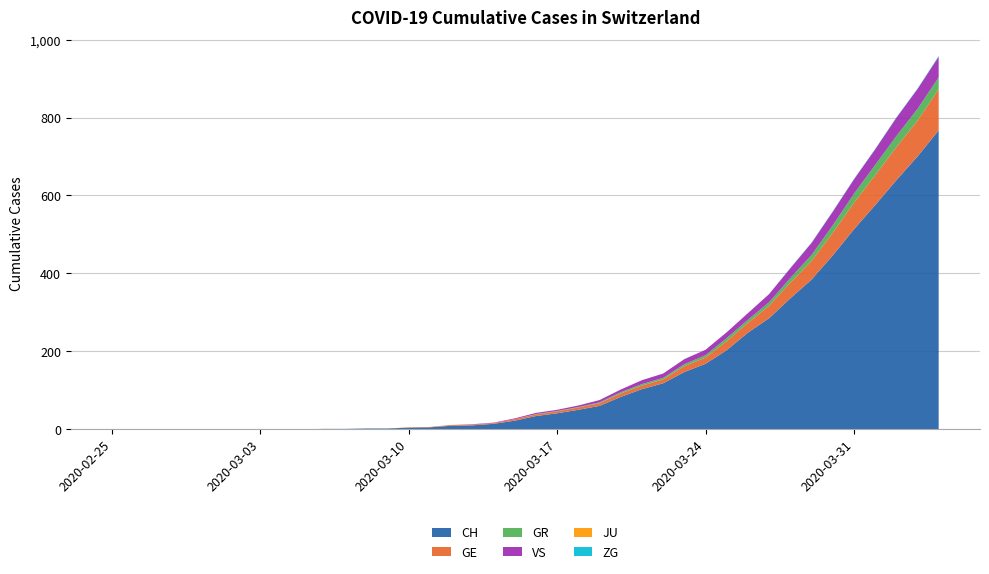

Does the chart have visible grid lines?

Yes